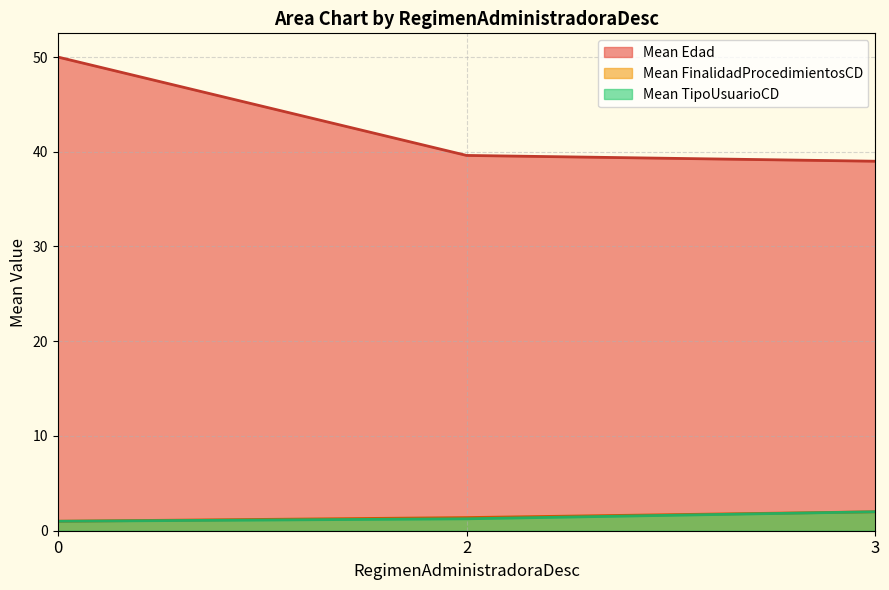

Which series has the widest spread of values?

Mean Edad